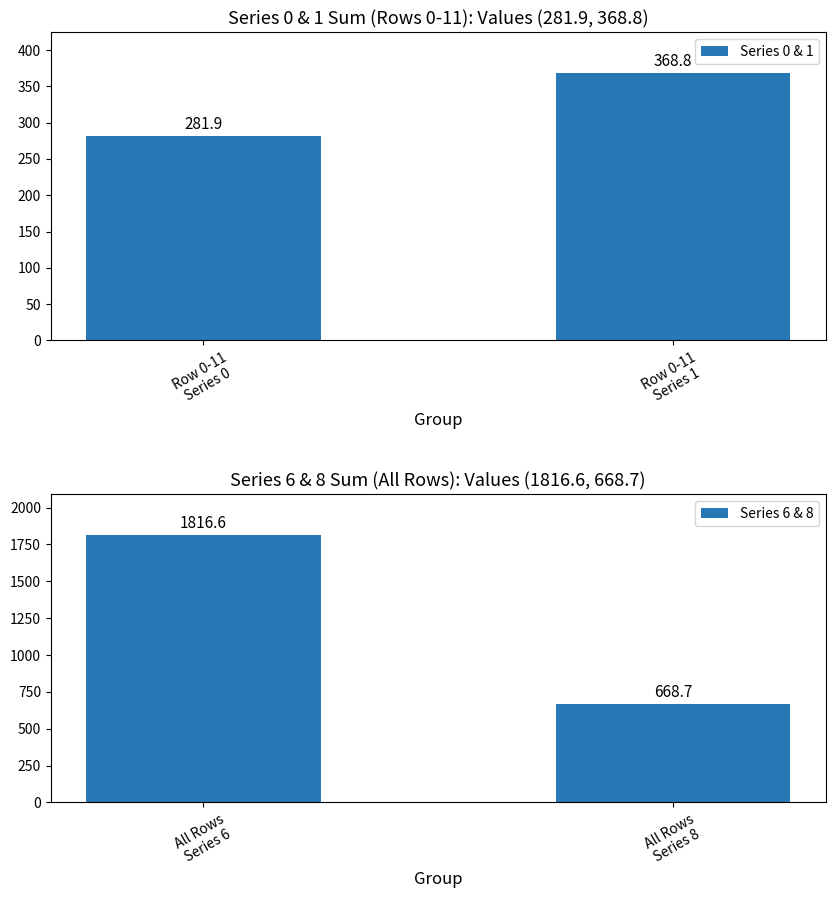

How many bars are there in total?

4